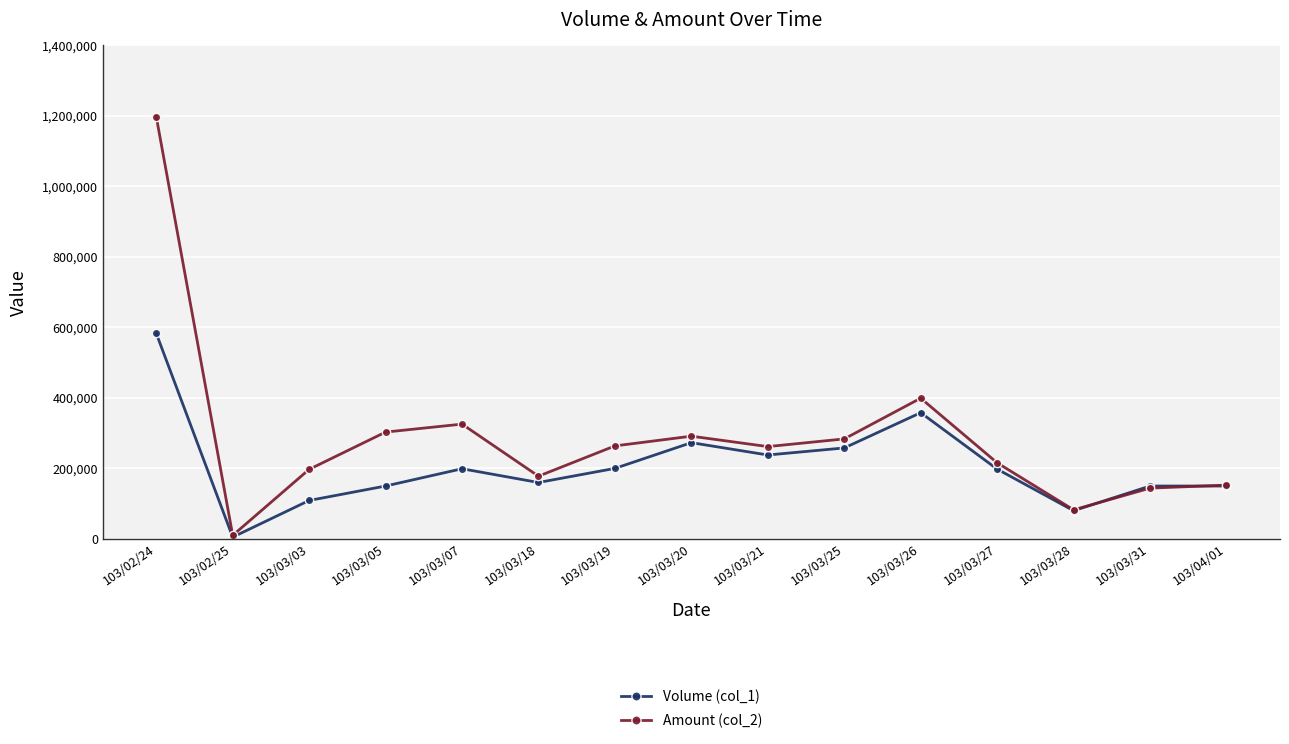

Where is Amount (col_2) nearest to the value 603860?

103/03/26